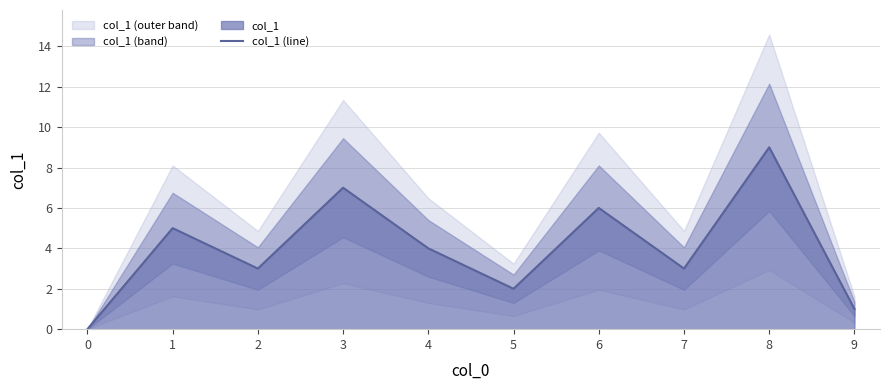

What is the difference between the values at 4 and 8?

5